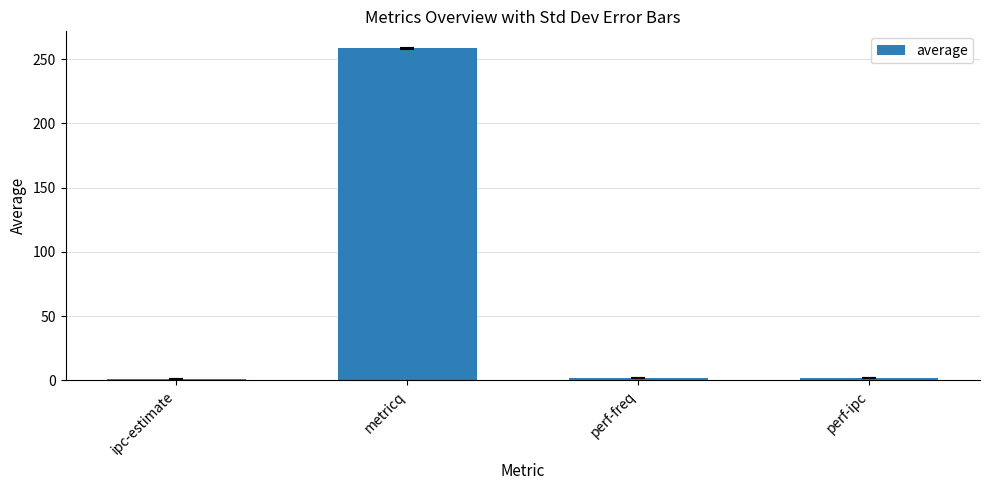

True or false: the data shows 258.4 at metricq.

True